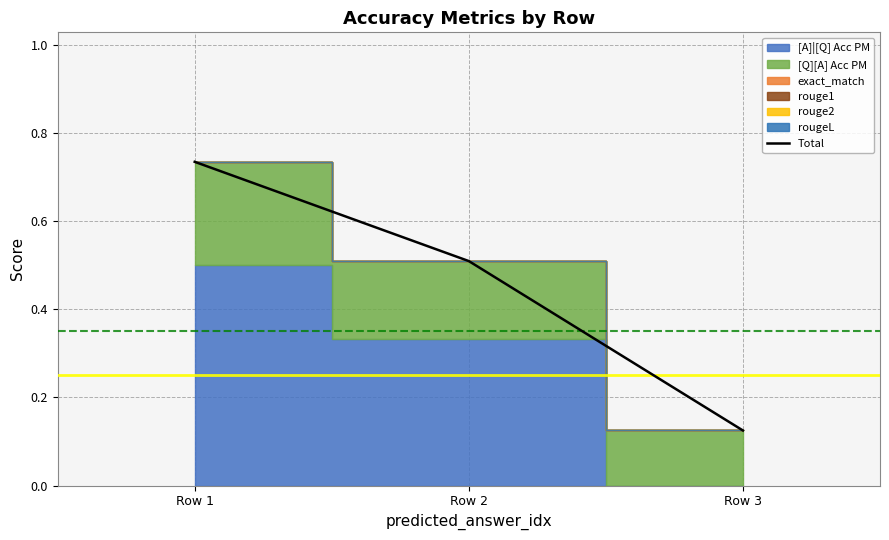

At which label is the value closest to 0?

Row 3